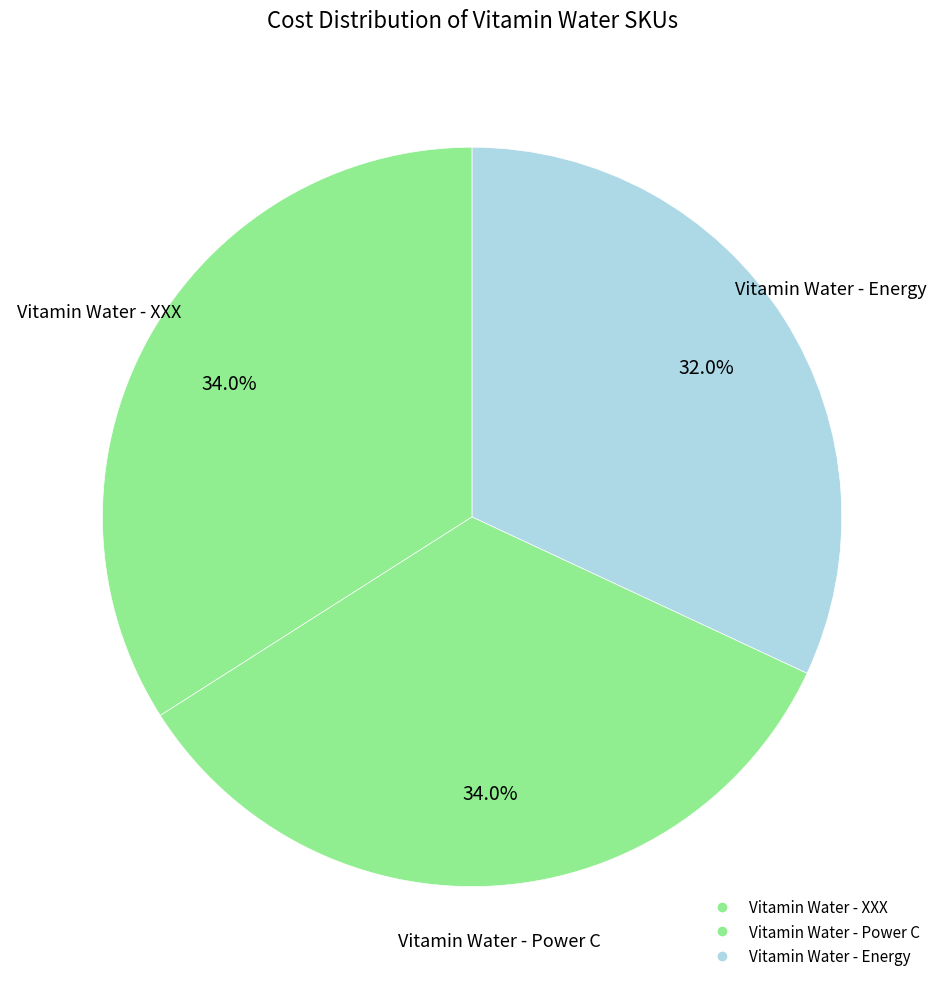

Which category has the smallest portion of the pie?

Vitamin Water - Energy